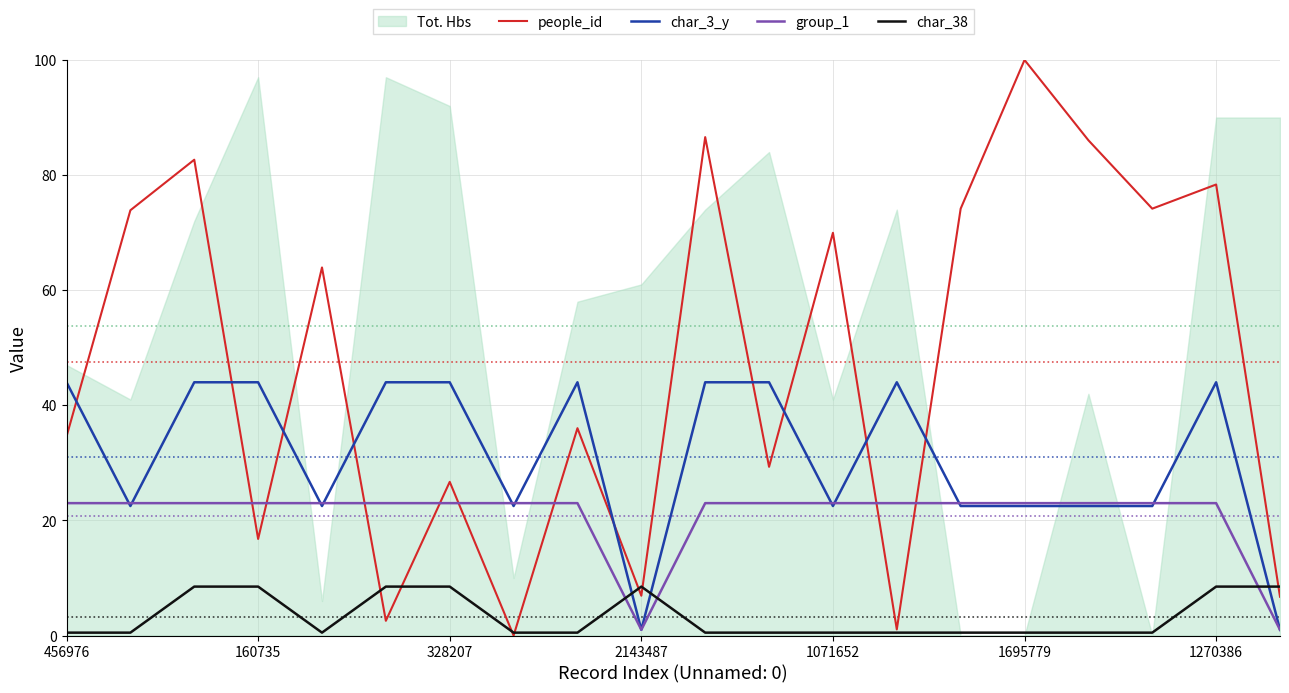

What is the spread (max minus min) of values at 7?

23.0